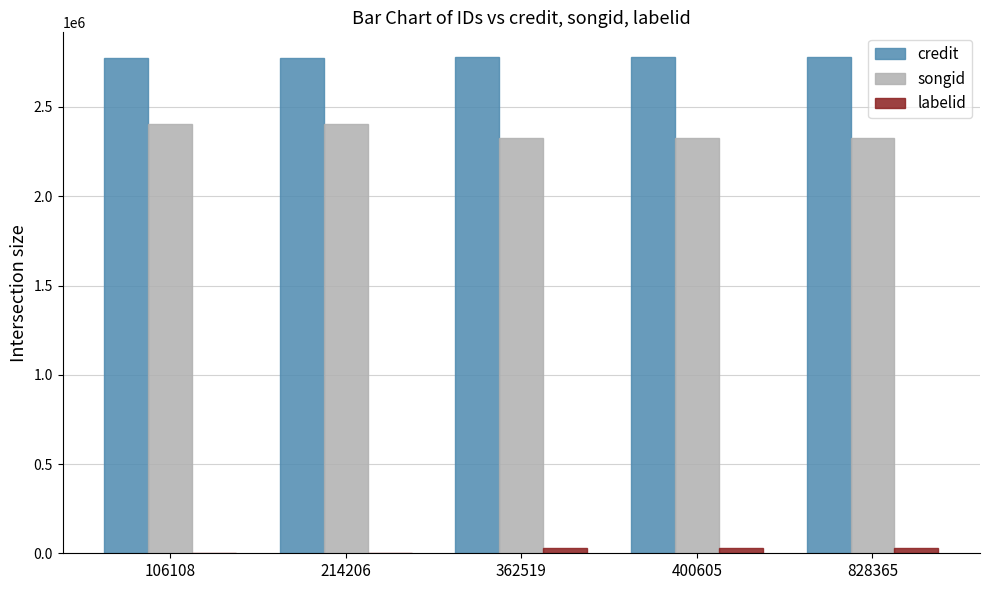

What is the maximum value for songid?

2404399